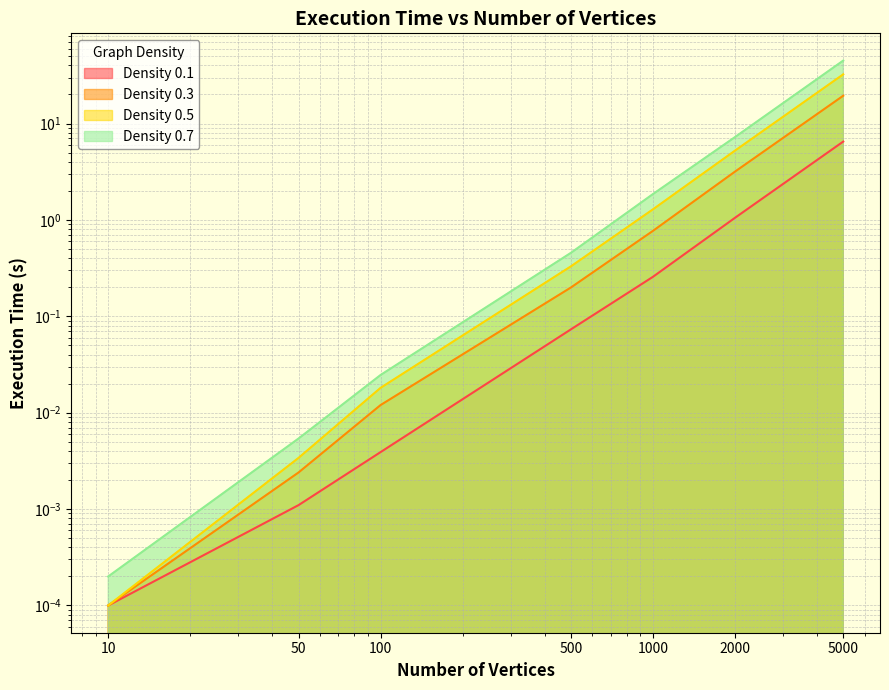

What is the average value of the Density 0.1 series?

1.1